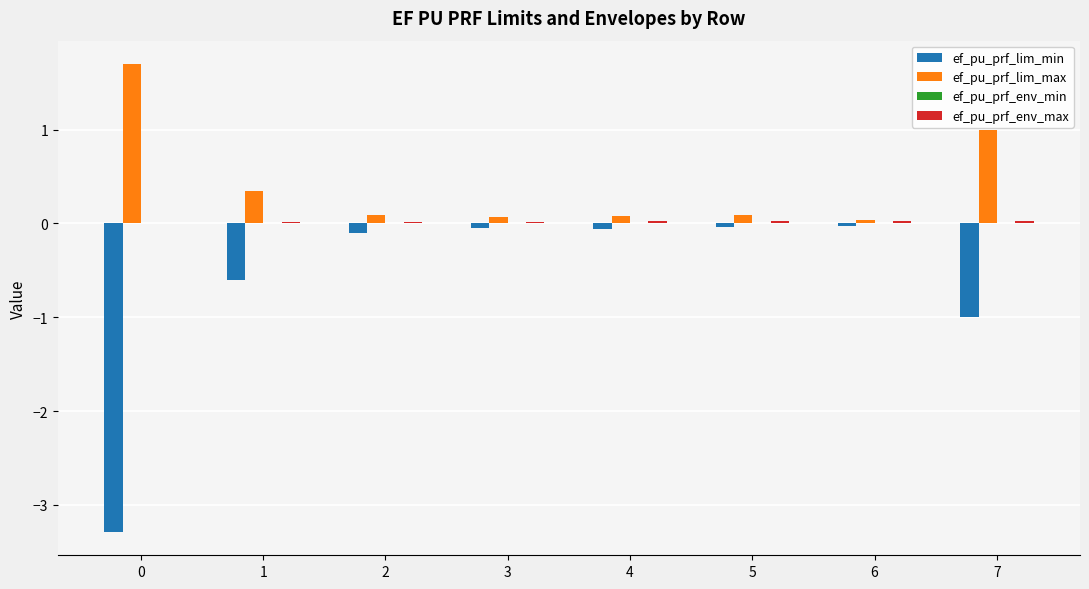

The value of ef_pu_prf_lim_max at 1 is 0.6. True or false?

False